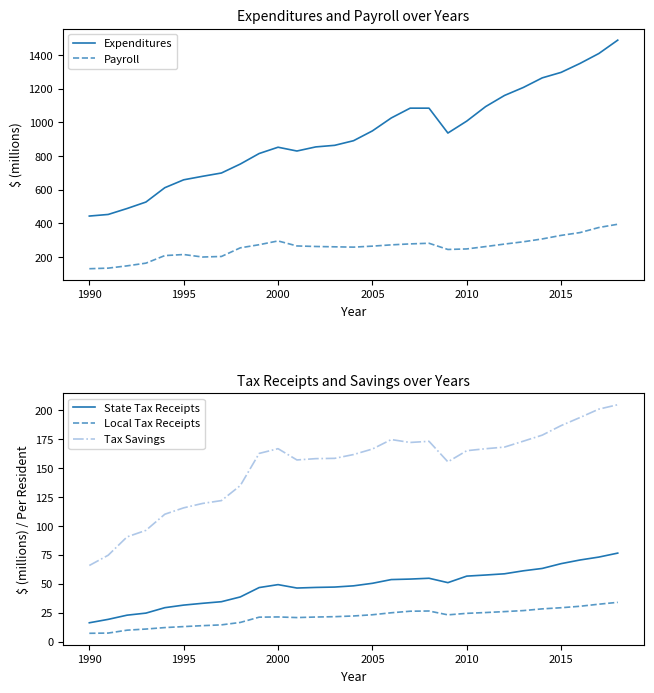

What is the maximum value for State Tax Receipts?

76.5